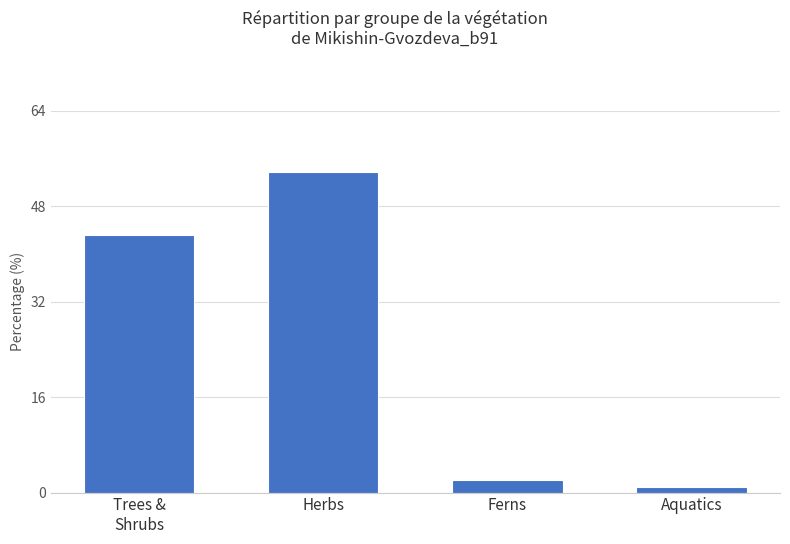

True or false: the data shows 73.5 at Herbs.

False